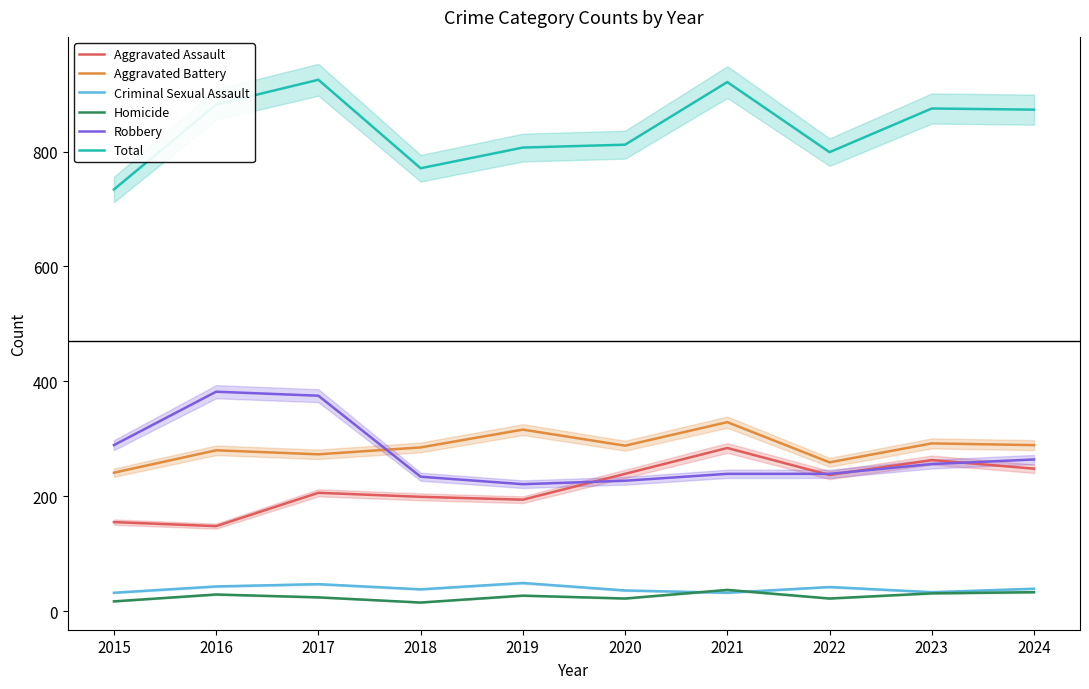

How many data points in Robbery are above 256?

4